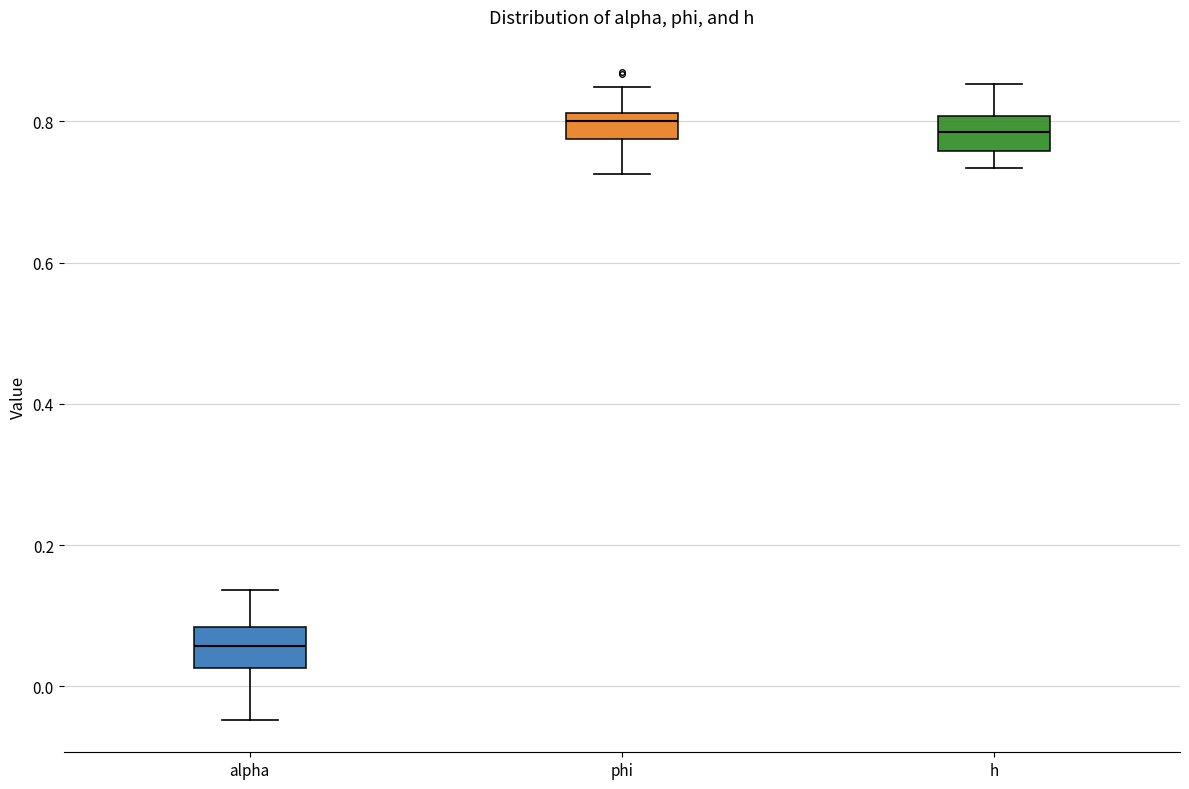

Reading left to right, transcribe this box plot: for each box, give where its median line is, the range the box spans, and where its two whiskers end, as read against the y-axis. The values are not printed on the chart, so give them approximately, as read against the axis.

alpha: median 0.06, box 0.02 to 0.08, whiskers -0.04 to 0.14
phi: median 0.80, box 0.78 to 0.82, whiskers 0.72 to 0.84
h: median 0.78, box 0.76 to 0.80, whiskers 0.74 to 0.86